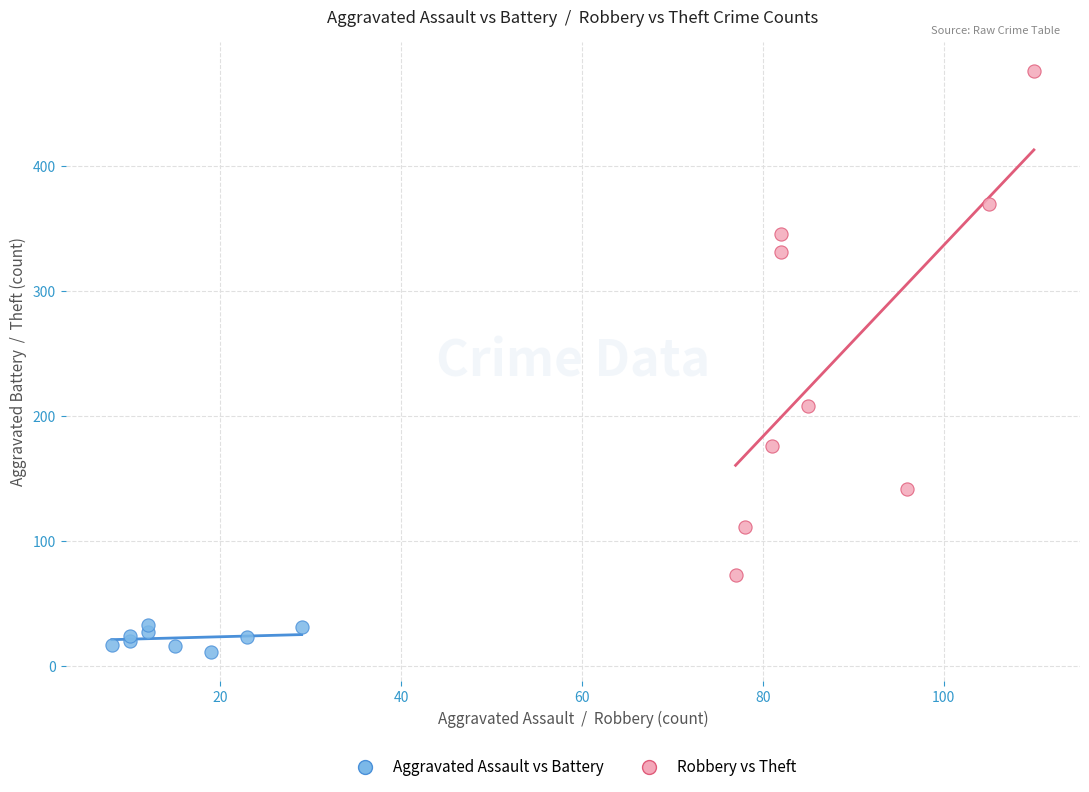

What are all the series names shown in the legend?

Aggravated Assault vs Battery, Robbery vs Theft